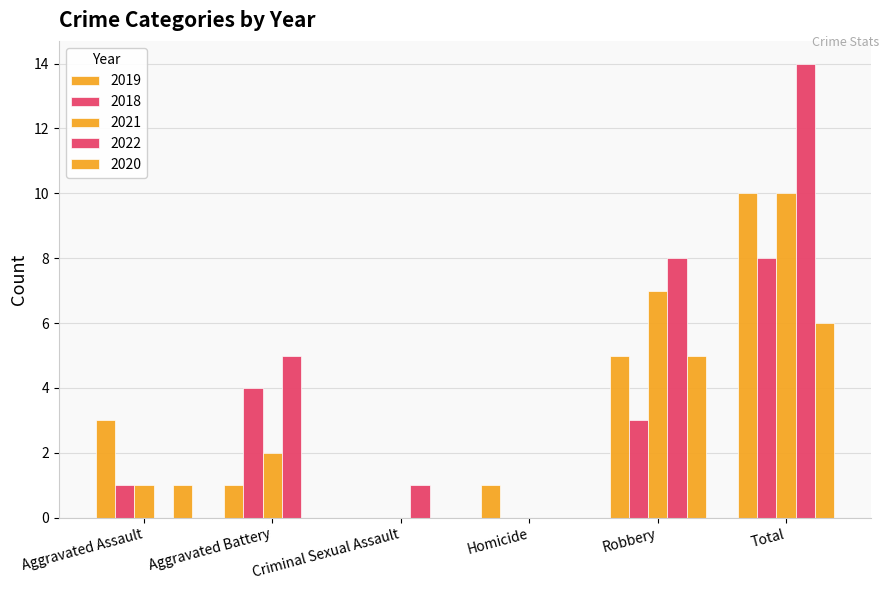

What is the average value of the 2020 series?

2